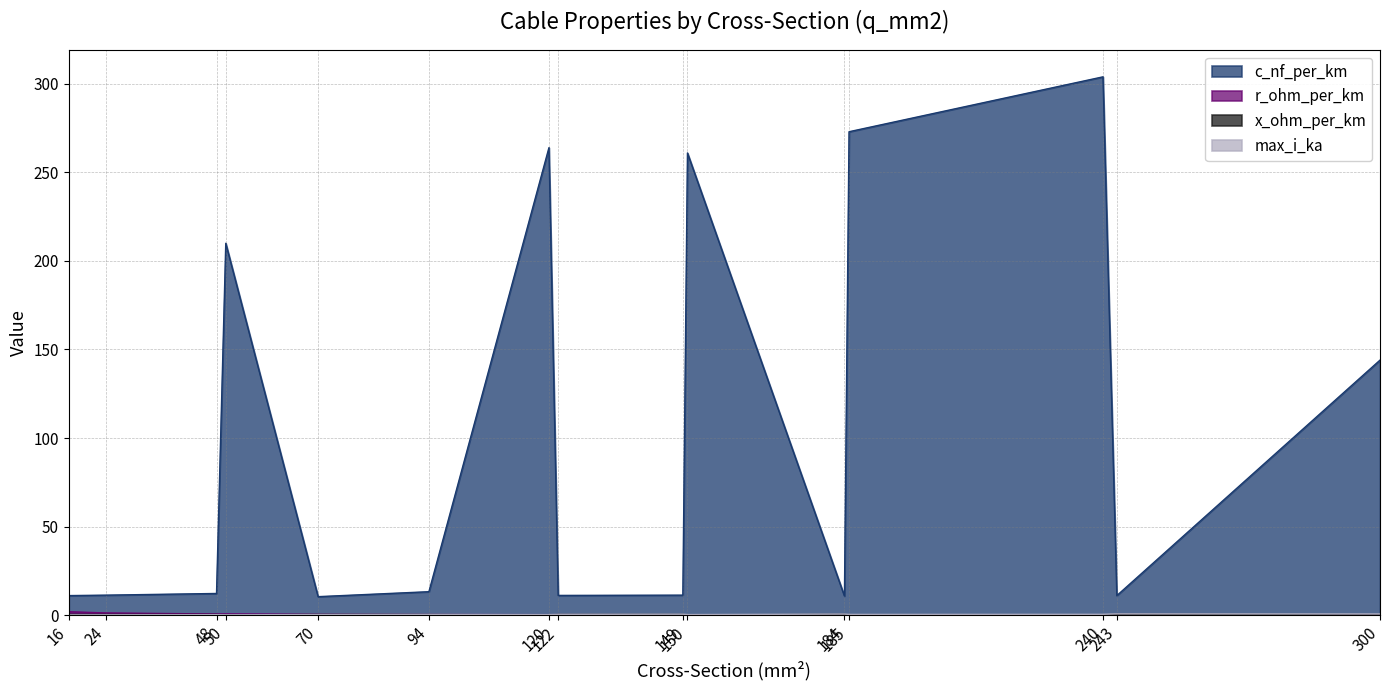

The value of r_ohm_per_km at 48 is 0.6. True or false?

True